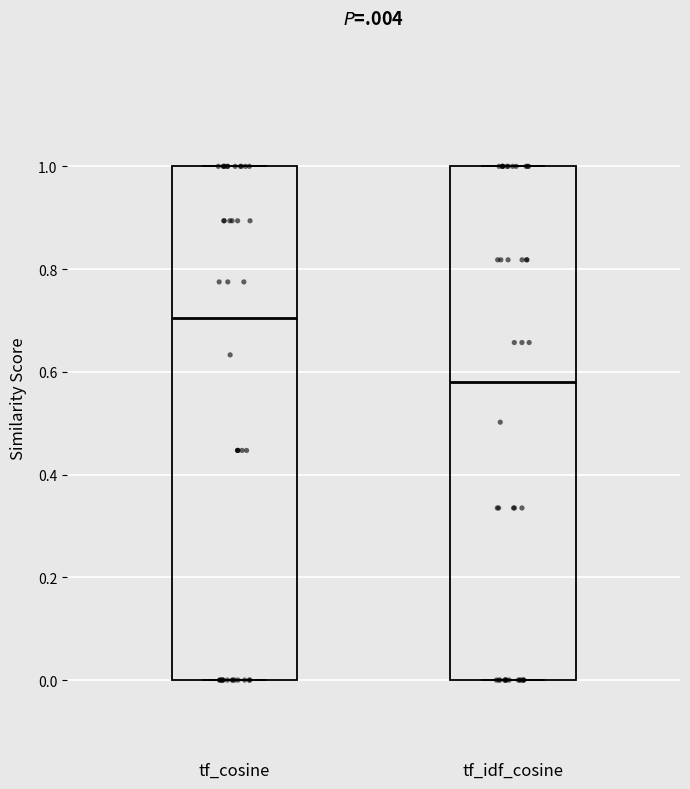

Where is the upper edge of the box for tf_idf_cosine on the y-axis? The values are not printed on the chart, so give them approximately, as read against the axis.

1.00